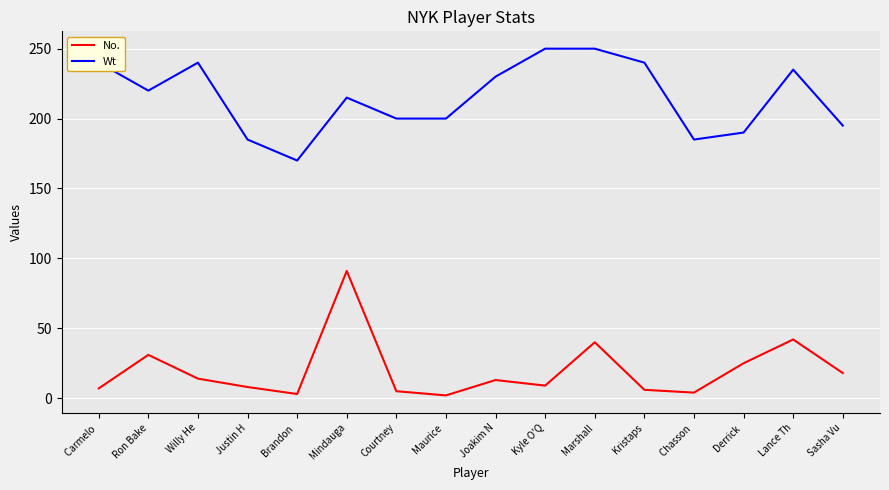

What is the difference between the maximum and minimum values in the Wt series?

80